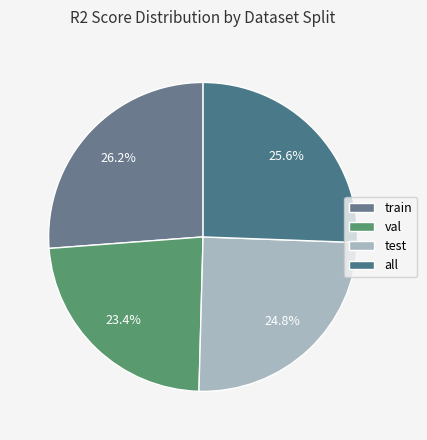

How many slices are in this pie chart?

4